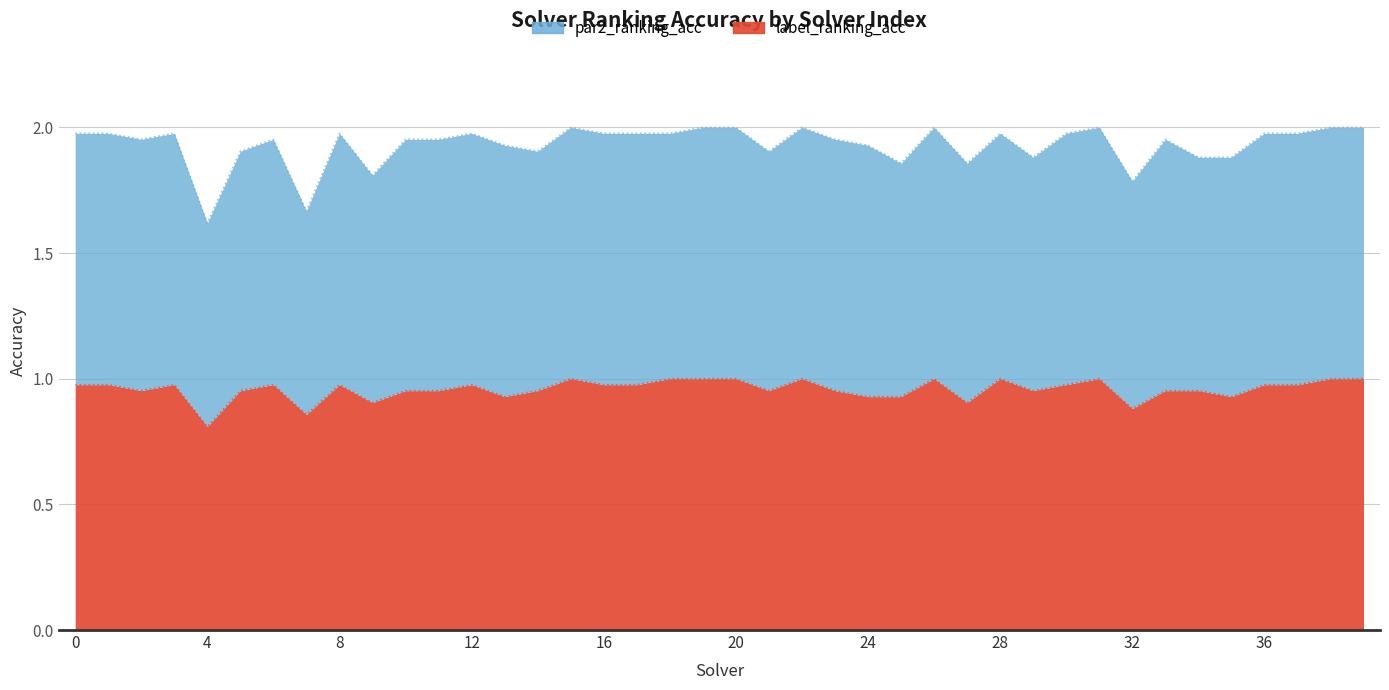

At which category does the chart reach its minimum across all series?

4